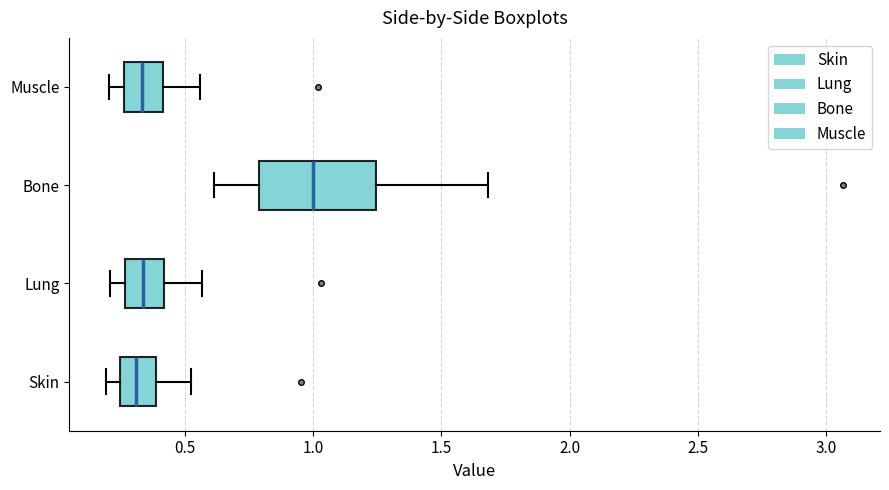

Reading bottom to top, read every box against the x-axis: the position of its median line, the range the box covers, and the ends of its whiskers. The values are not printed on the chart, so give them approximately, as read against the axis.

Skin: median 0.30, box 0.25 to 0.40, whiskers 0.20 to 0.50
Lung: median 0.35, box 0.25 to 0.40, whiskers 0.20 to 0.55
Bone: median 1.00, box 0.80 to 1.25, whiskers 0.60 to 1.70
Muscle: median 0.35, box 0.25 to 0.40, whiskers 0.20 to 0.55